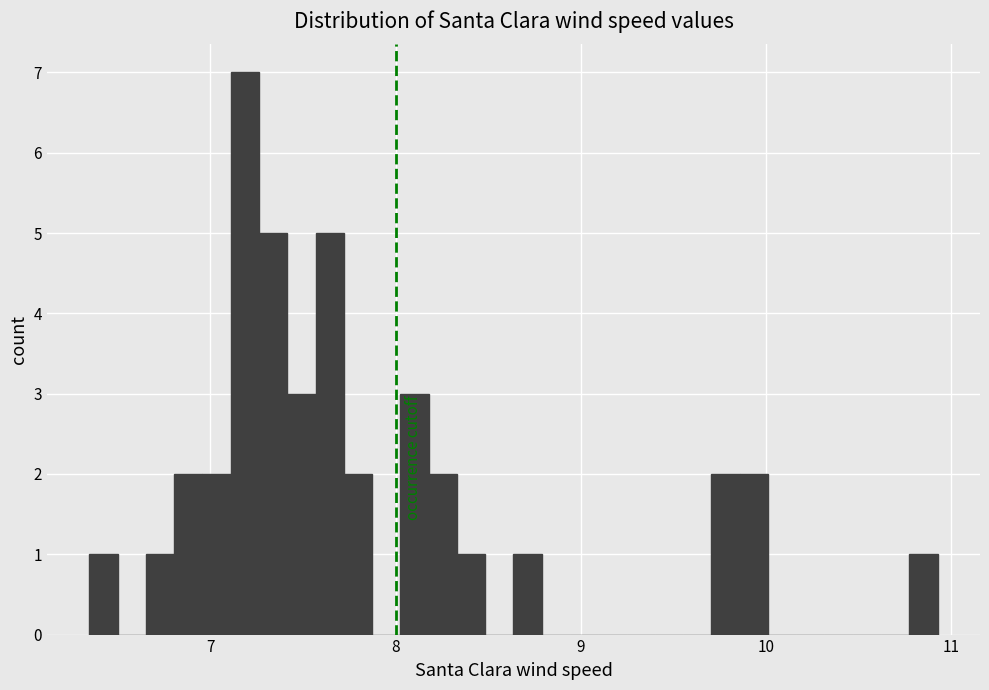

Read against the x-axis, roughly where is the centre of the tallest bar?

7.2